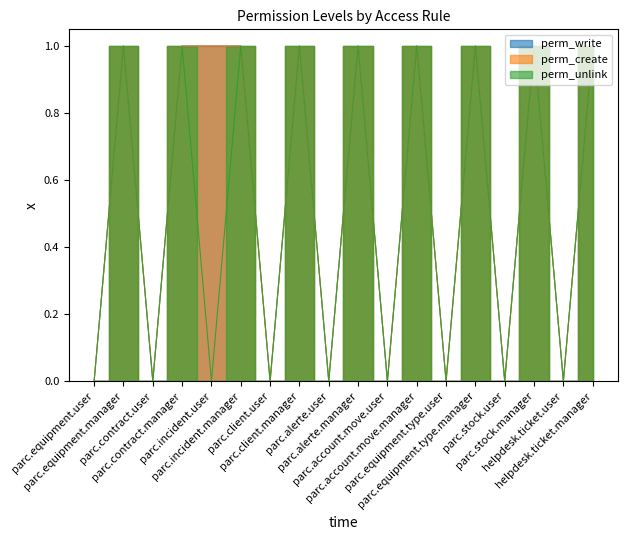

What are all the series names shown in the legend?

perm_write, perm_create, perm_unlink